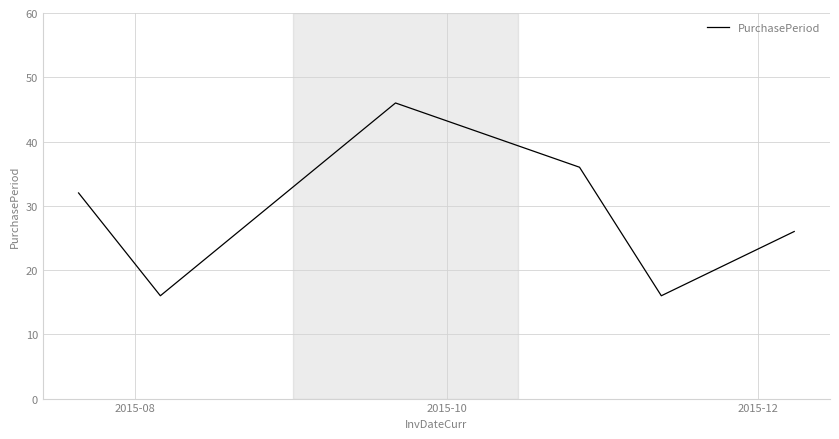

How many interior local valleys (lower than both neighbors) does the data have?

2